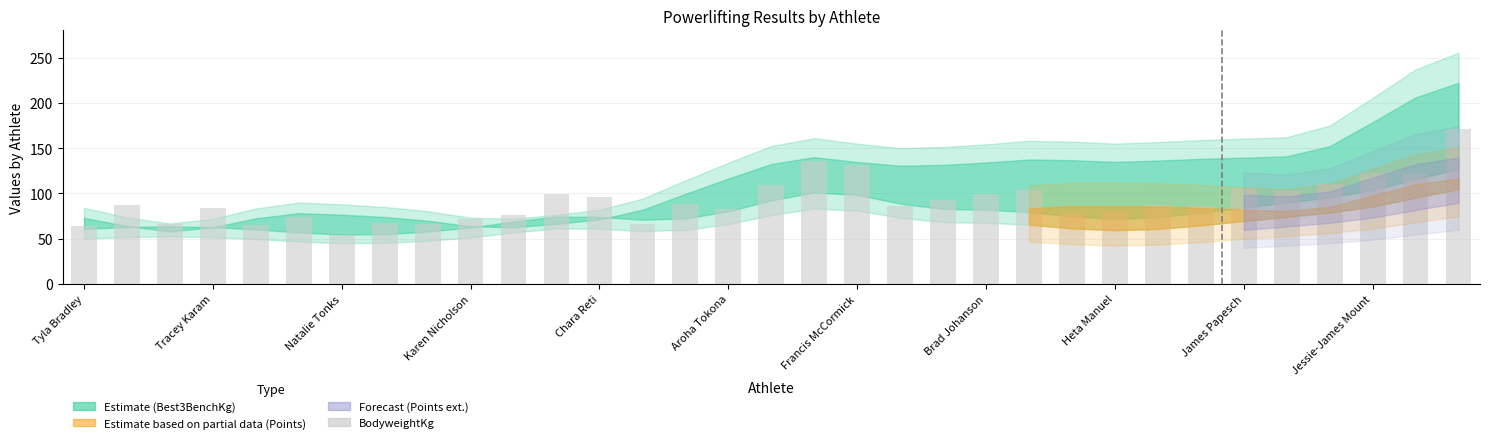

What is the difference between the second highest and minimum values?

82.6